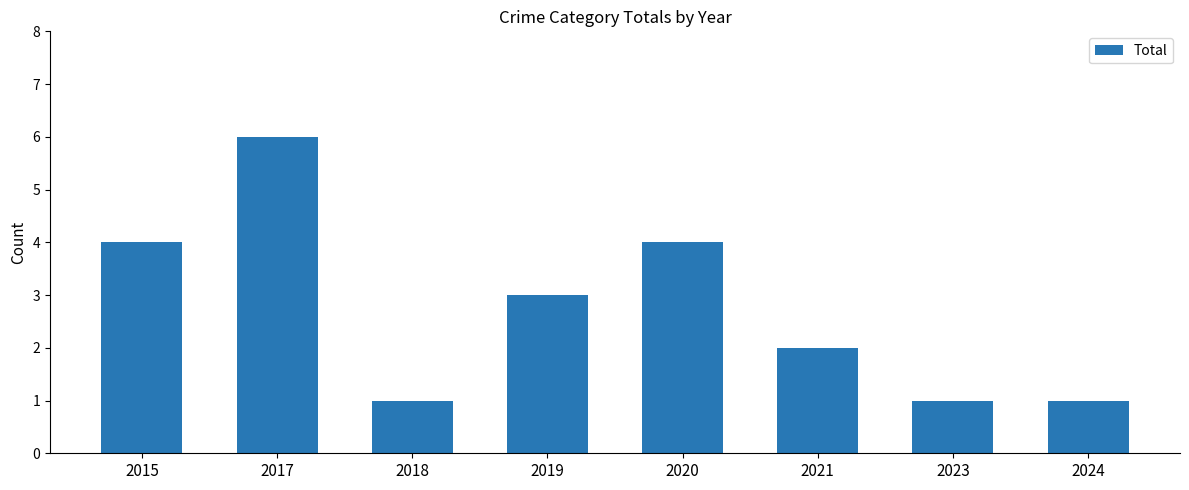

Reading left to right, transcribe all the data shown in this chart.

2015=4	2017=6	2018=1	2019=3	2020=4	2021=2	2023=1	2024=1